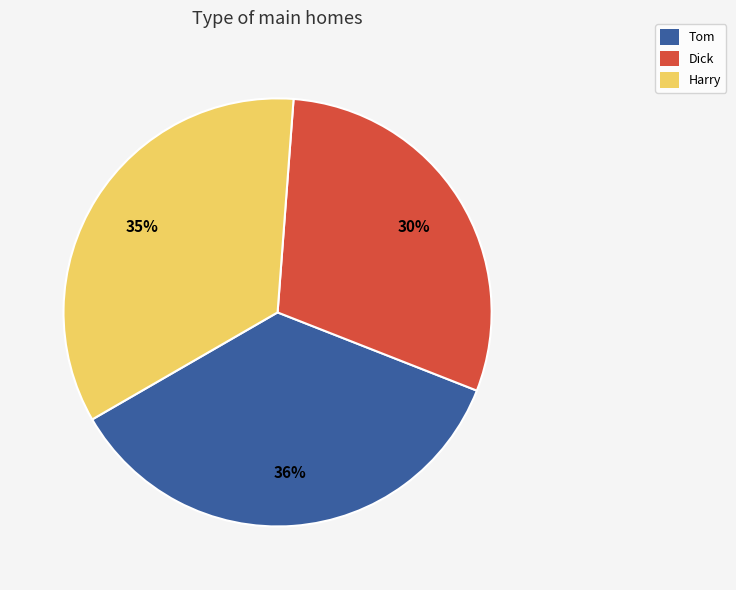

What is the largest slice in the pie chart?

Tom